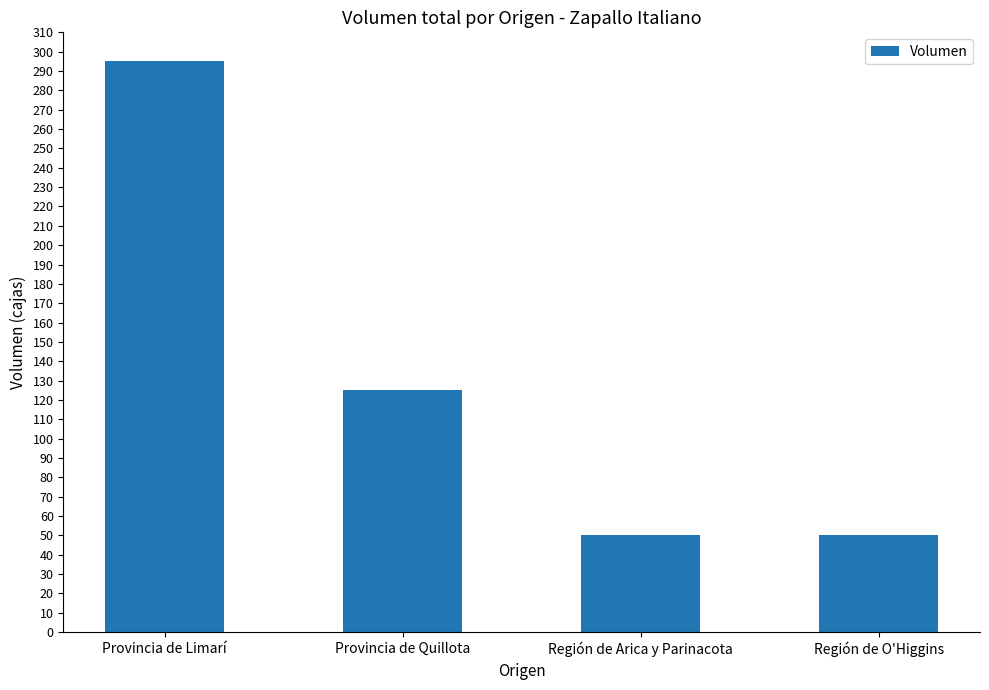

Reading left to right, extract all data points from this chart.

295	125	50	50